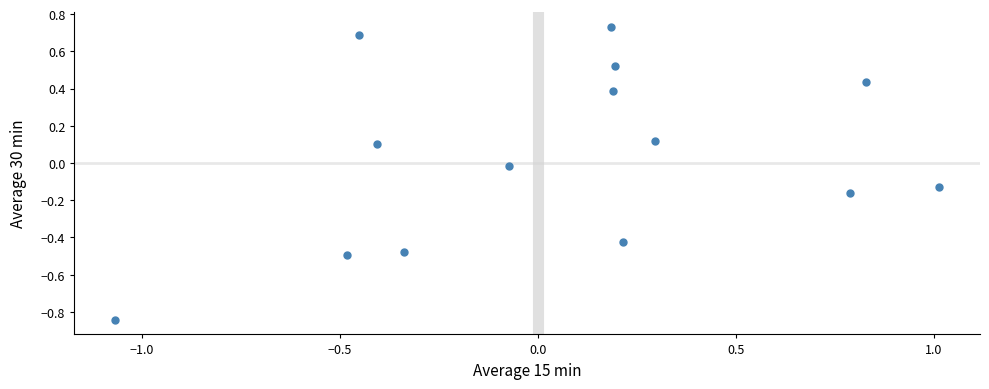

What is the range of Y values (max minus min)?

1.6